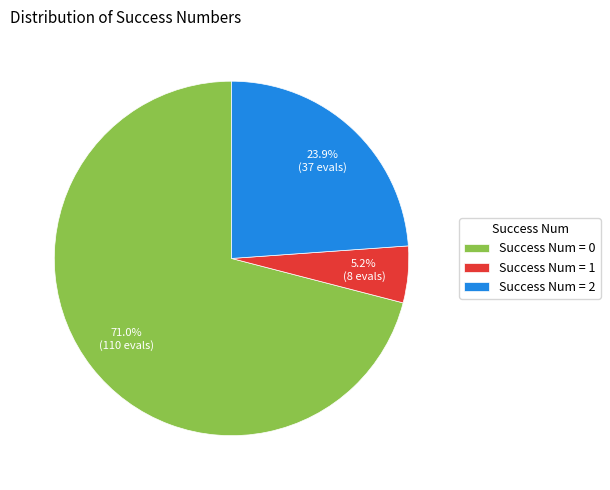

To the nearest percent, what is the average slice percentage?

33%